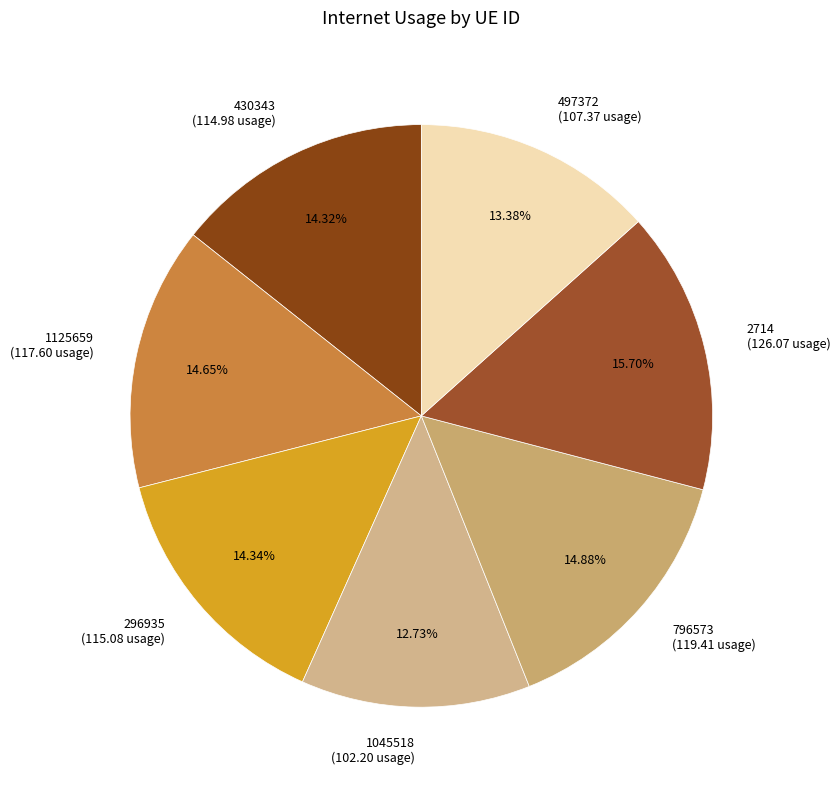

What is the ratio of the value at 430343 to the value at 1045518?

1.1